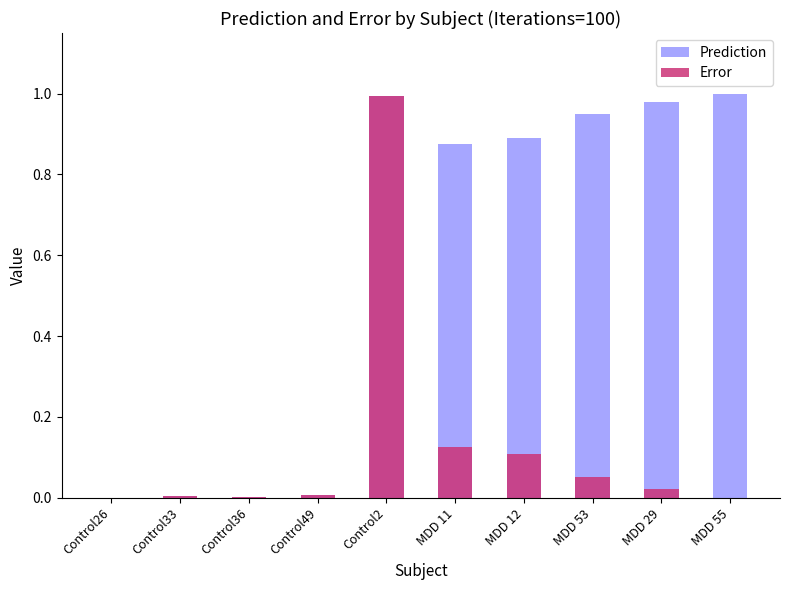

At which label does Error reach its minimum?

MDD 55